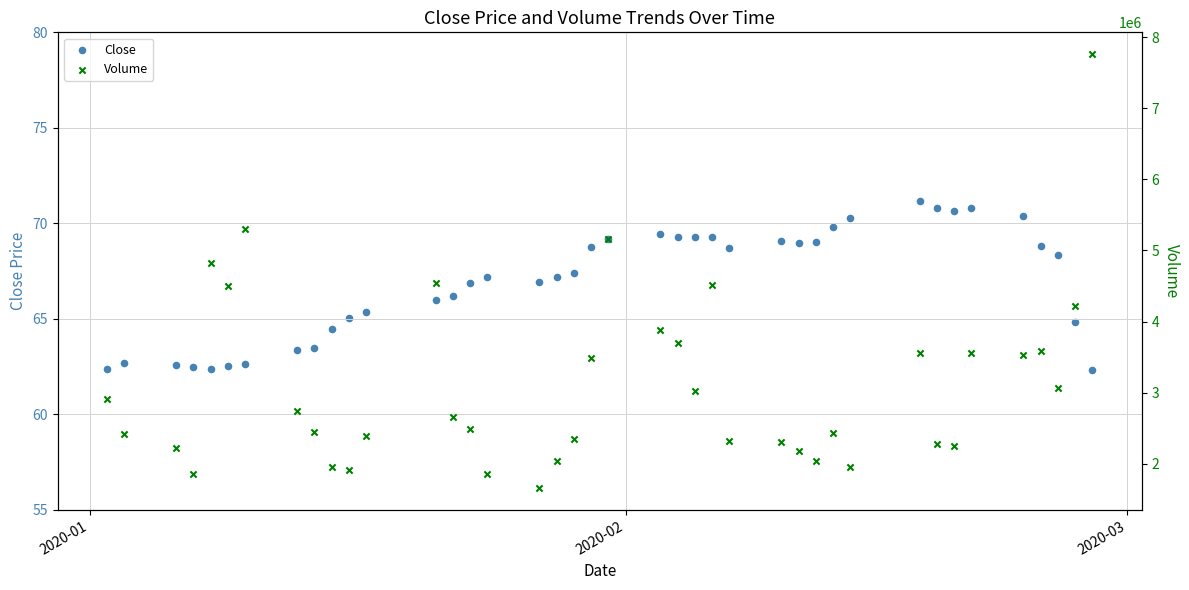

Is the value of Volume at 32 greater than the value of Close at 30?

Yes